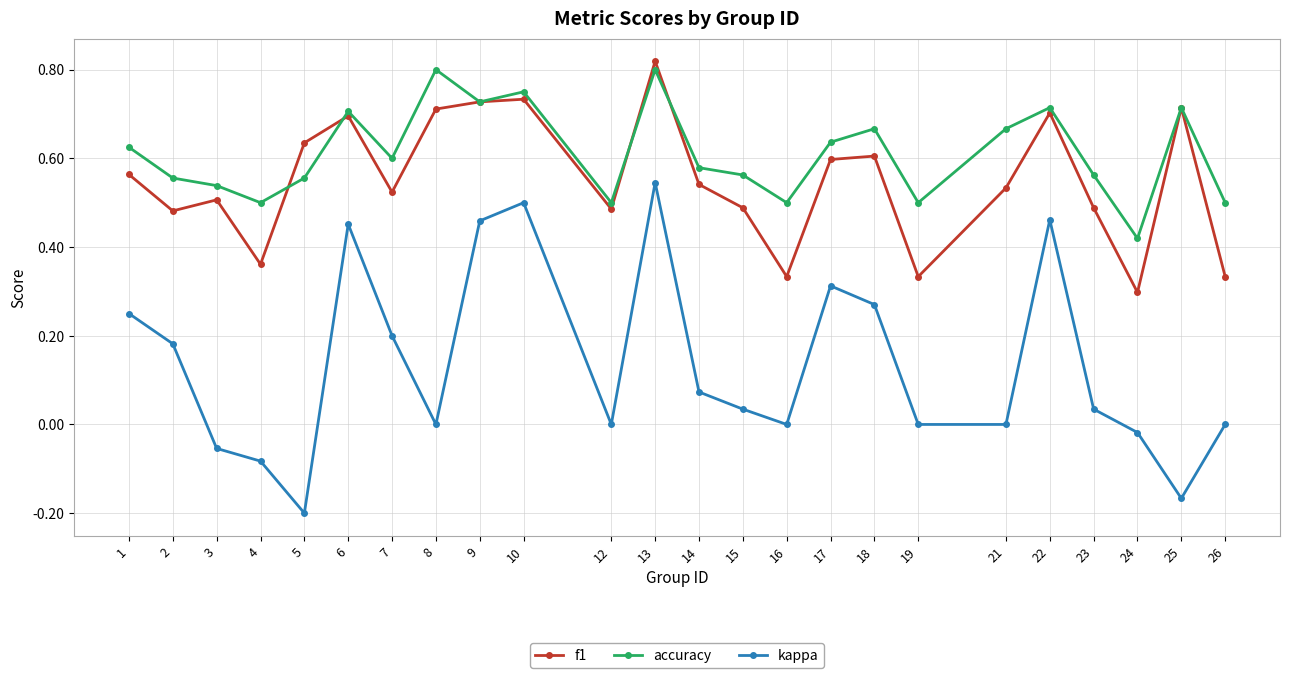

Count the number of categories in the chart.

24